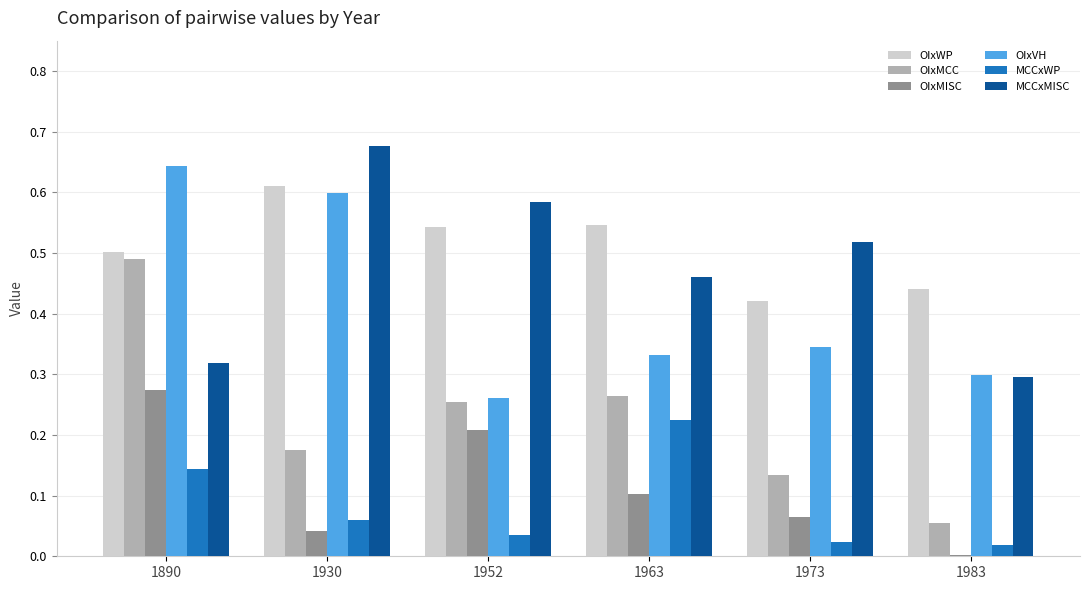

Which series has the largest total across all categories?

OIxWP